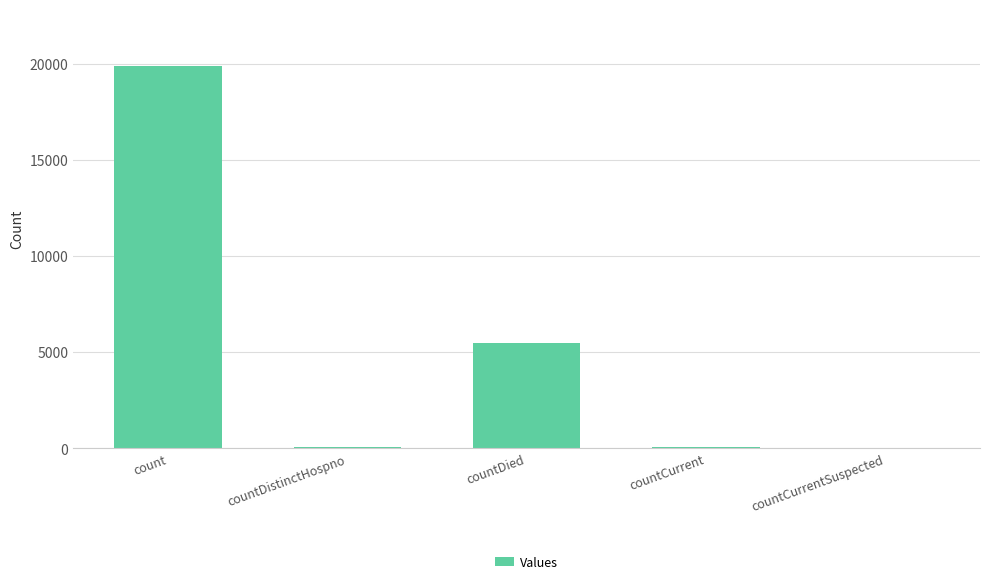

At which label is the value closest to 9927?

countDied